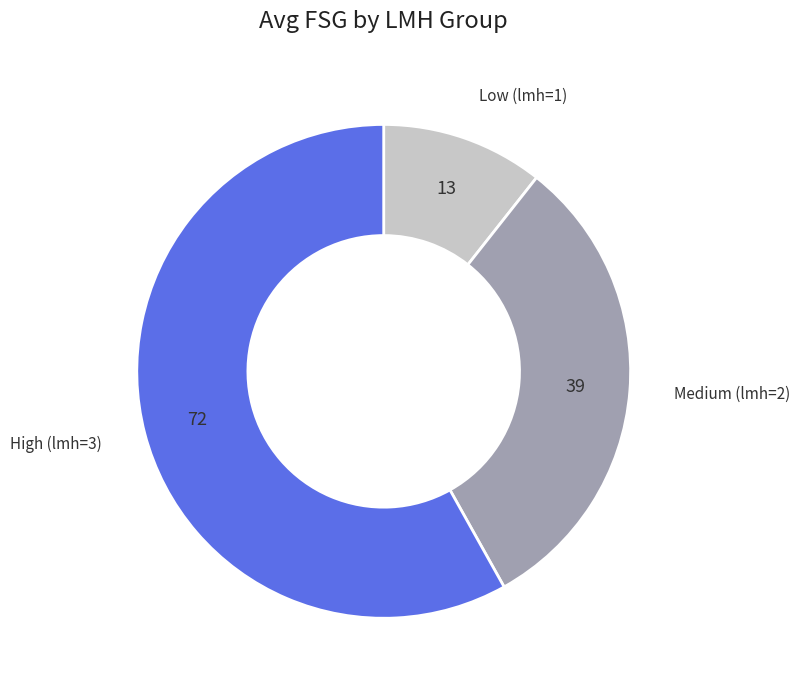

Is the sum of Medium (lmh=2) and High (lmh=3) greater than half?

Yes